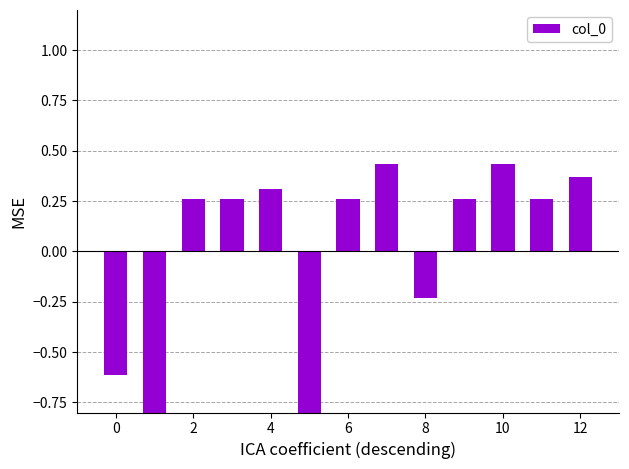

How many negative values are there?

4